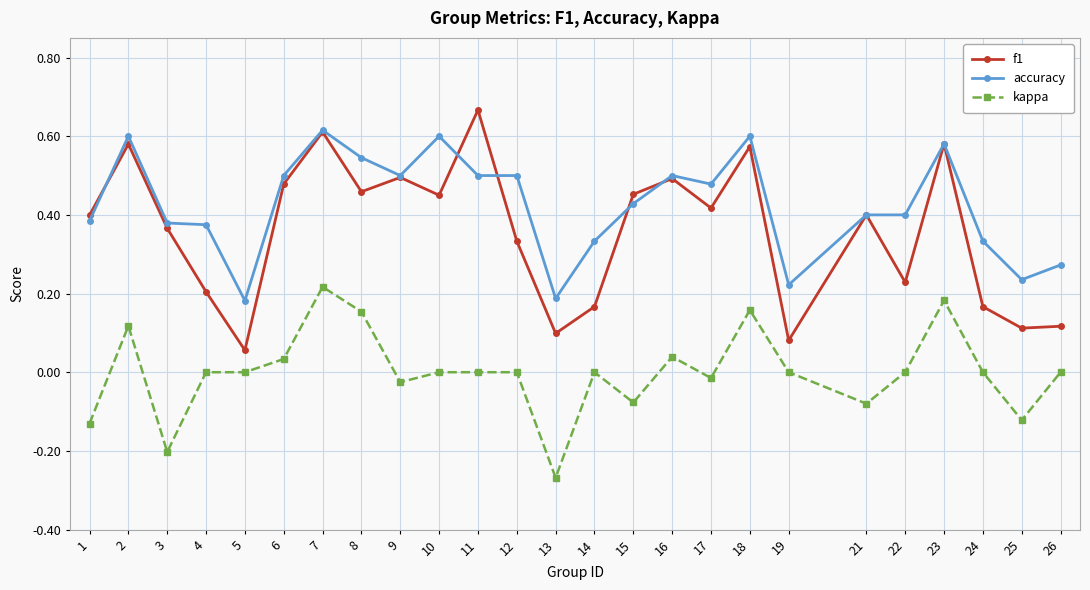

Between 12 and 26, which series saw the biggest shift?

accuracy